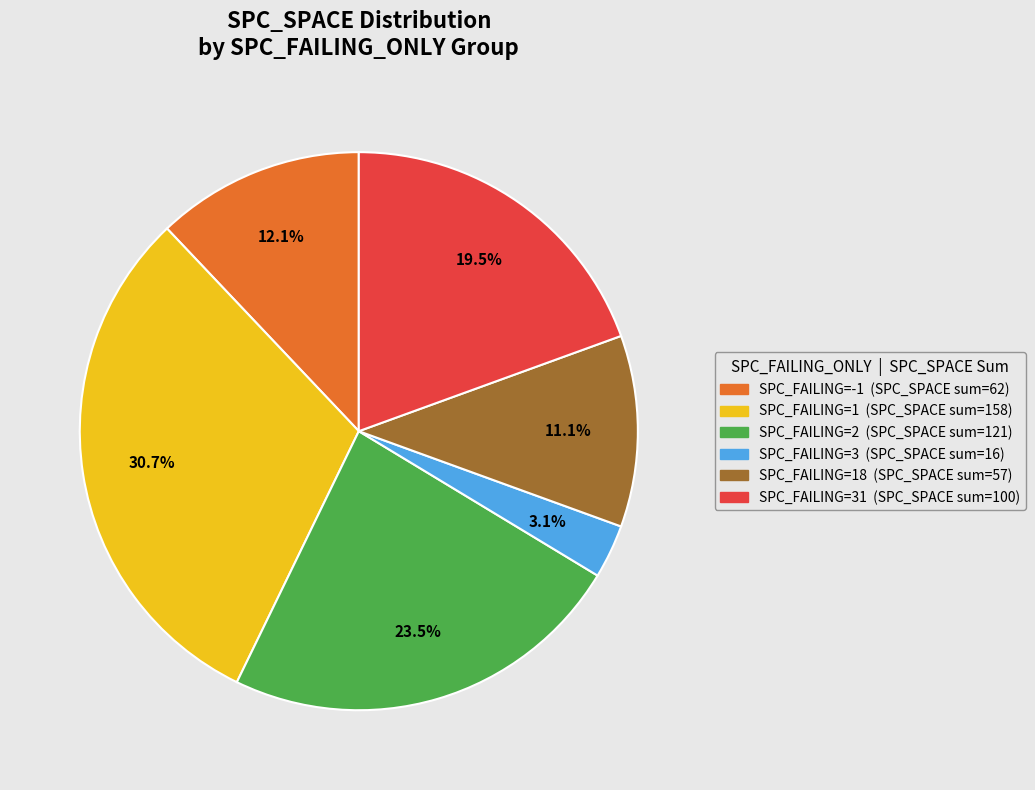

Is there any slice that represents more than half of the pie?

No